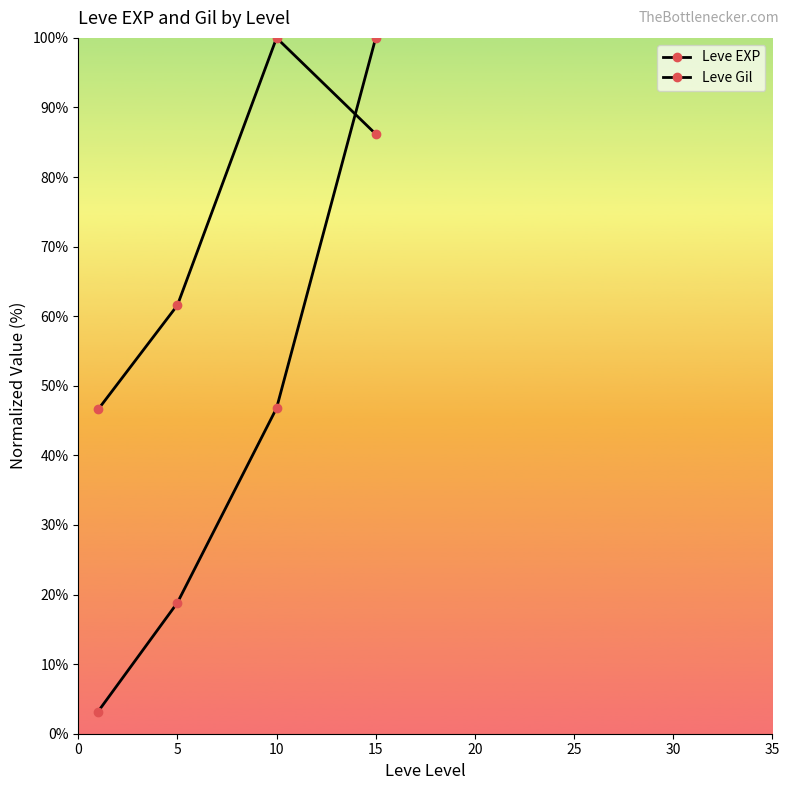

How many lines are shown in the chart?

2